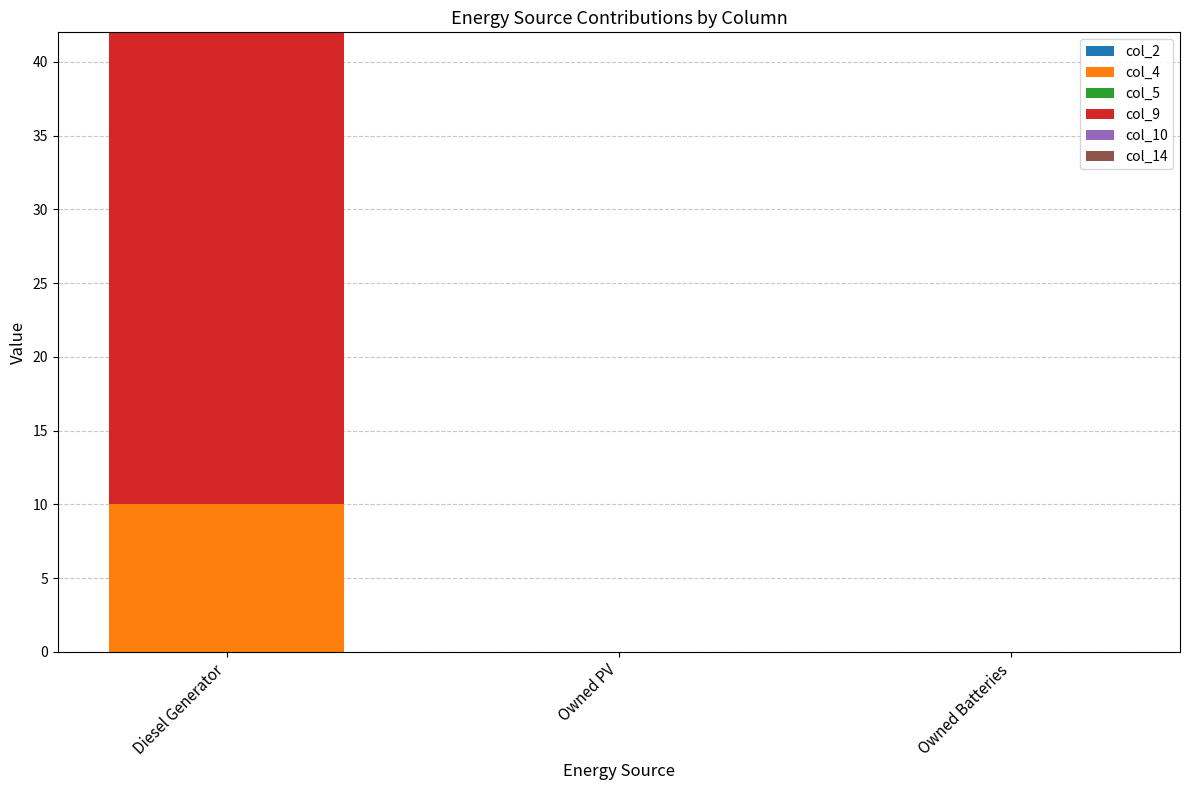

What is the highest value of the col_4 series?

10.0